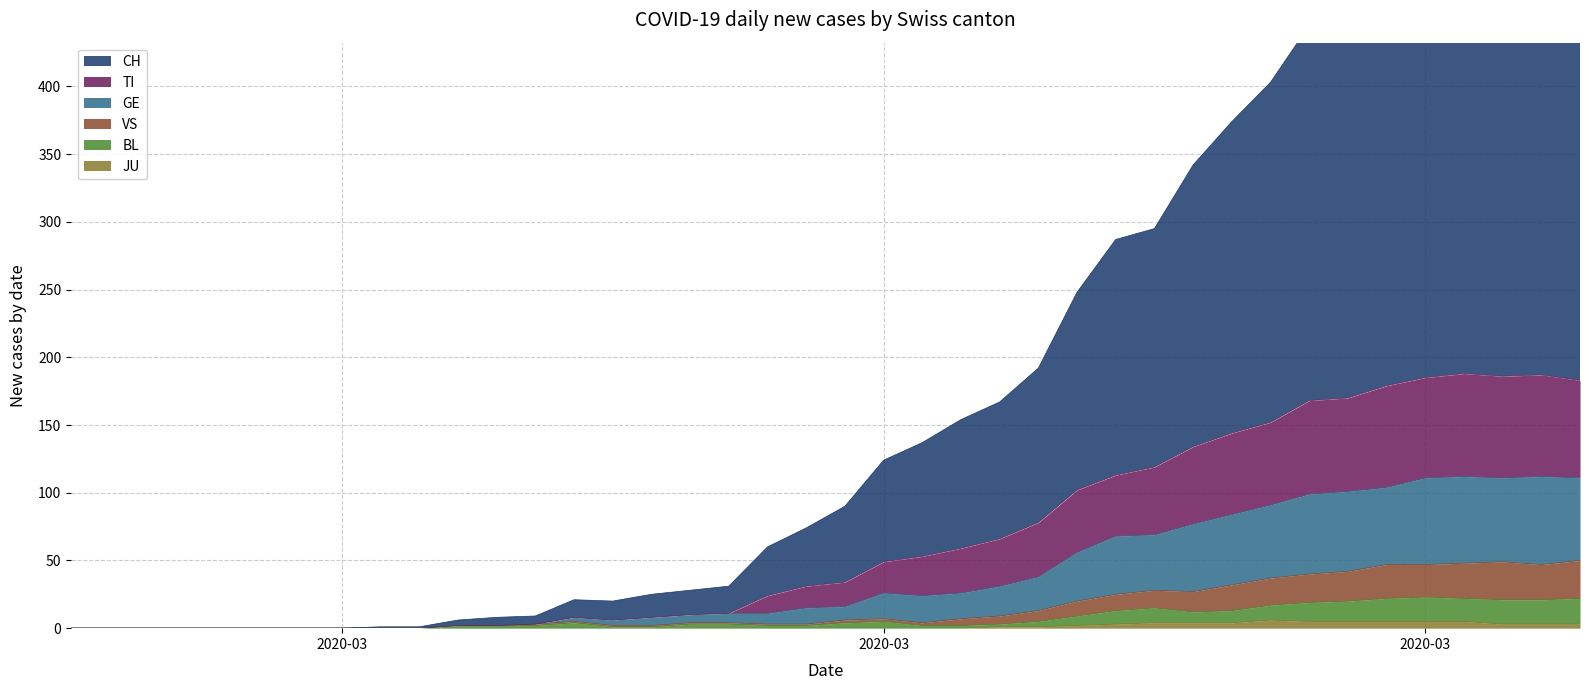

How many categories are shown in the chart?

40